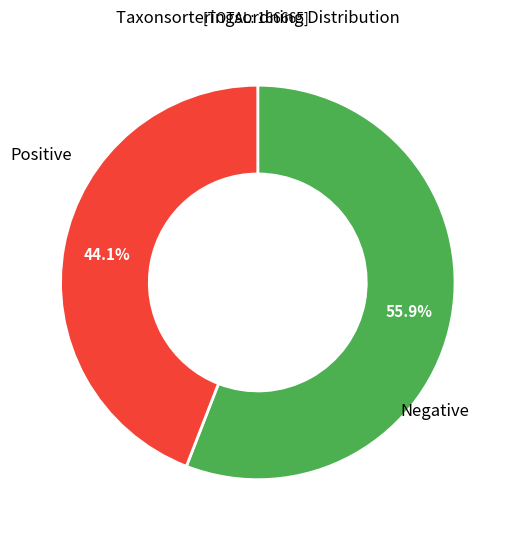

Is there any slice that represents more than half of the pie?

Yes